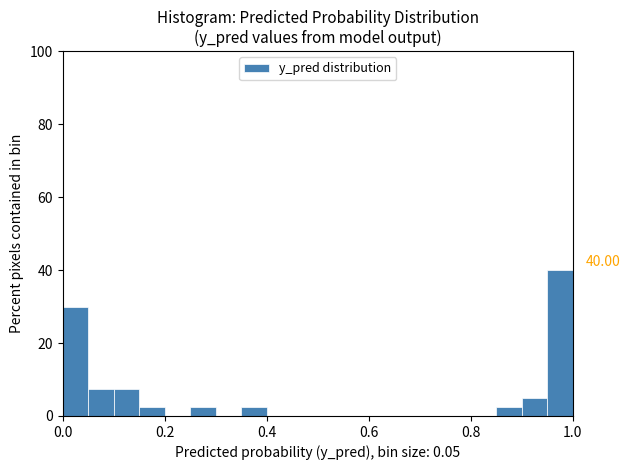

Around what value on the x-axis is the tallest bar? Give the approximate position of its centre, as read against the axis.

0.98